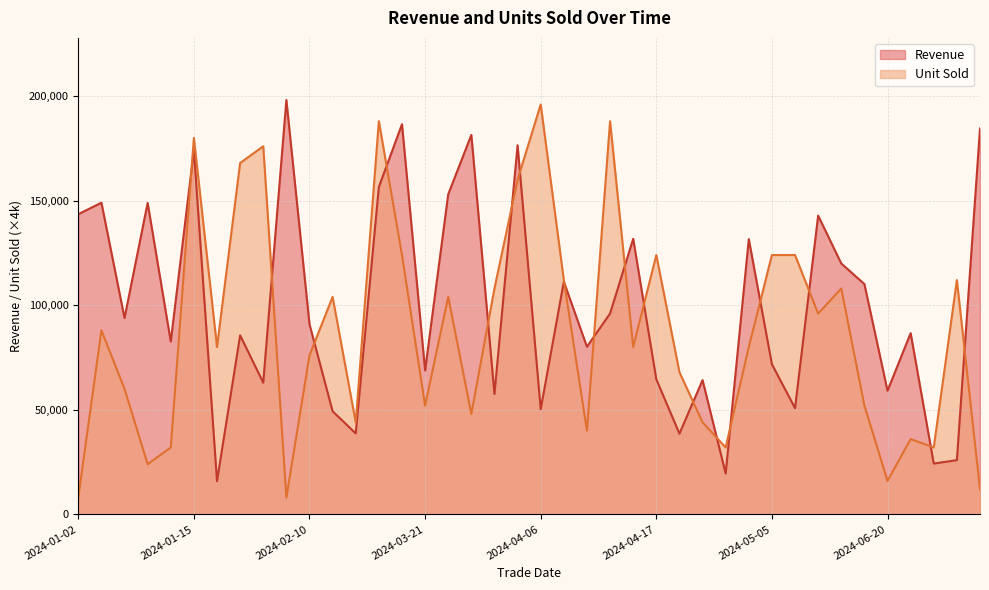

What is the label of the 1st point from the right?

2024-06-26